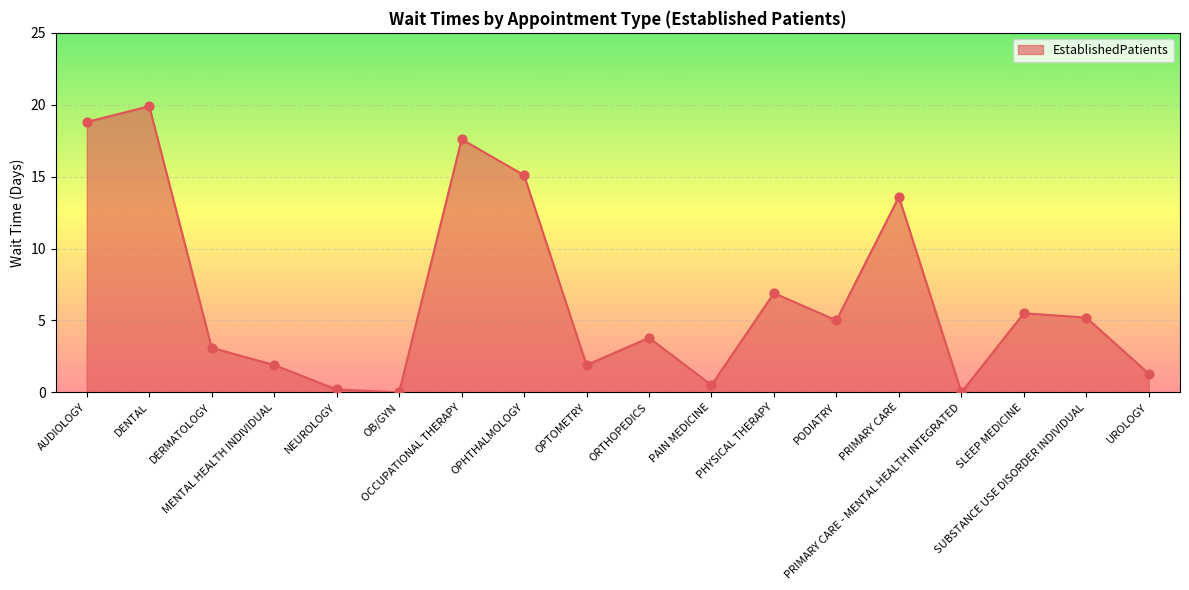

What is the difference between the maximum and minimum values?

19.9